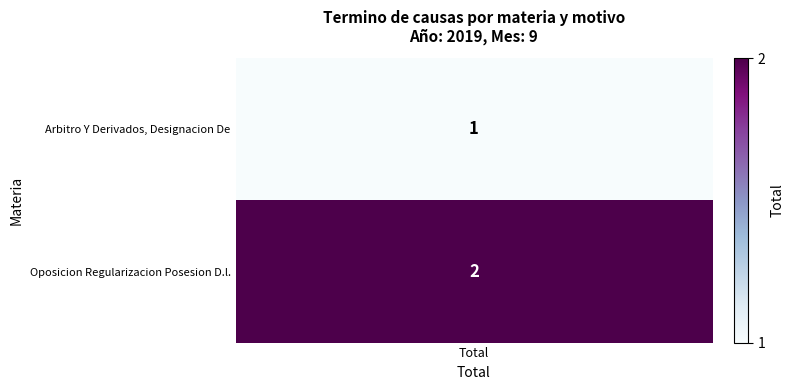

Rank the categories by value from highest to lowest.

1, 0